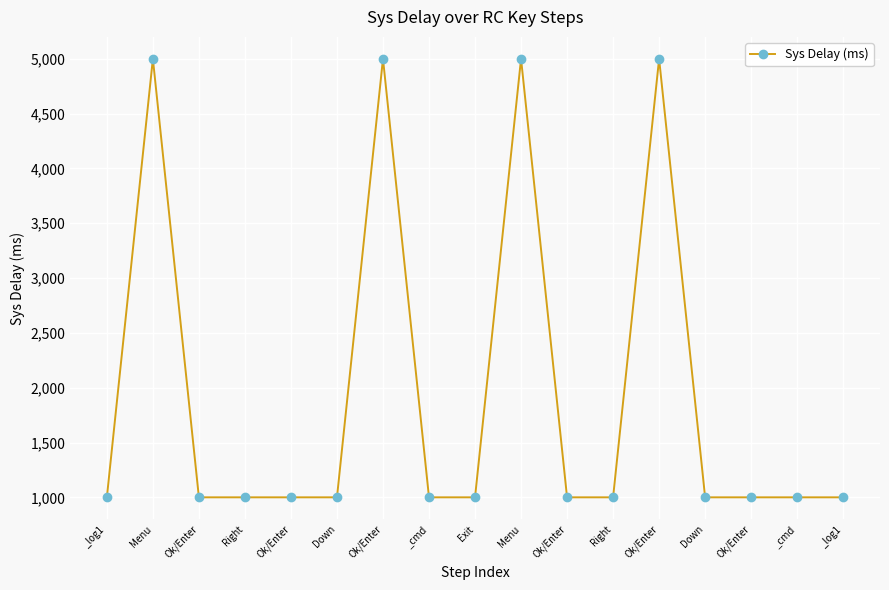

How many data points does each series have?

17